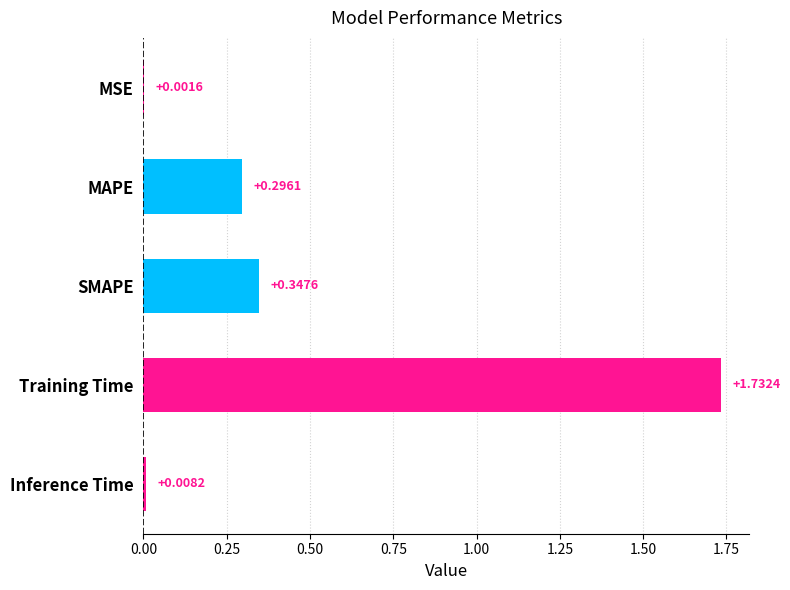

At which label is the value closest to 0?

MSE